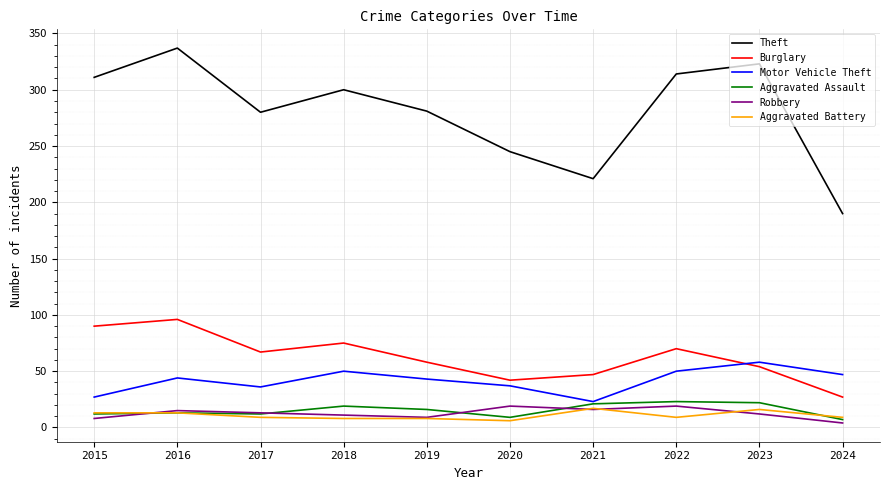

What value does the Theft series have at 2015, to the nearest 50?

300